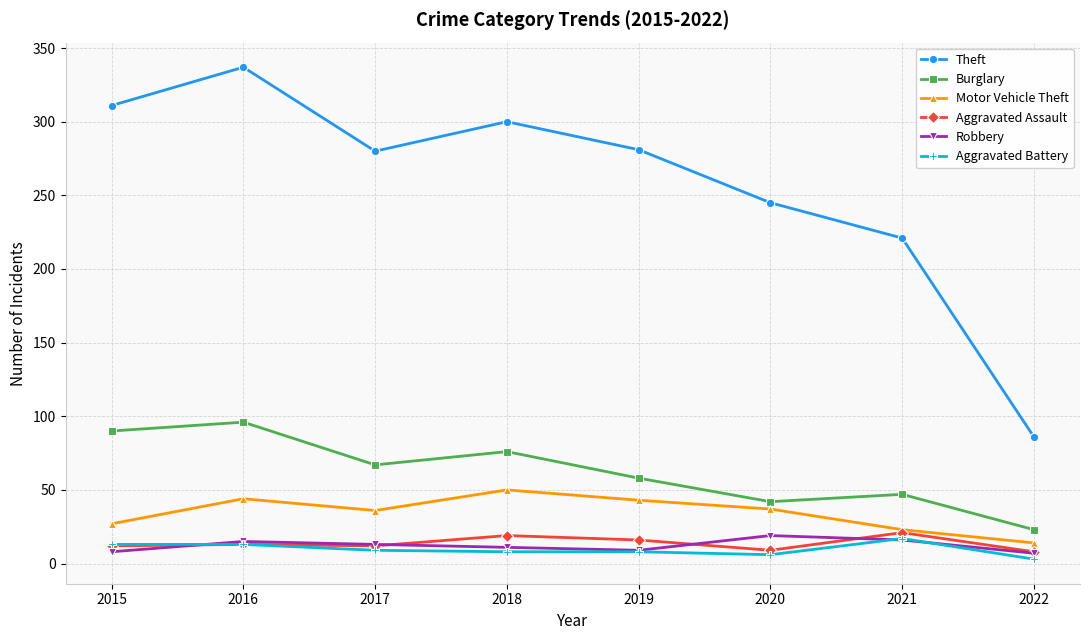

What is the spread (max minus min) of values at 2019?

273